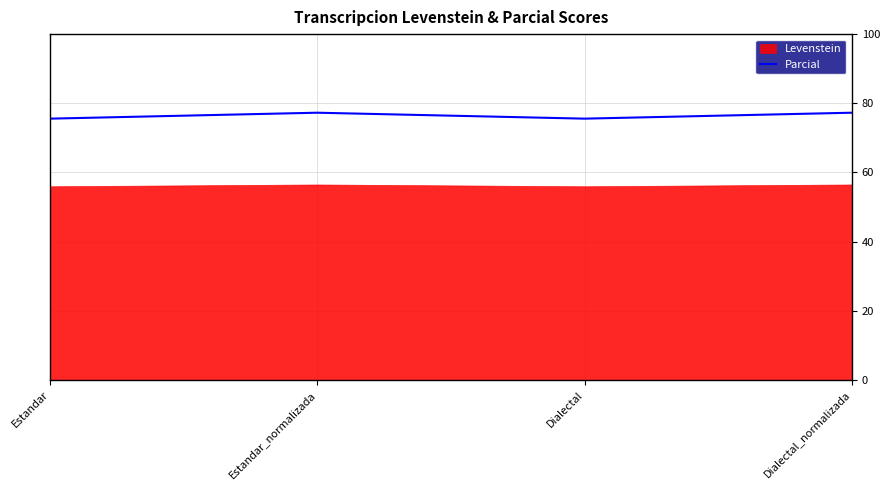

Count the values in the range 75 to 77.

2